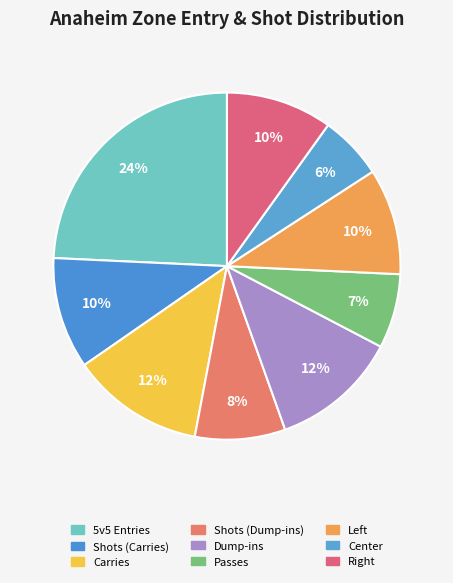

What percentage is the Passes slice, to the nearest percent?

7%